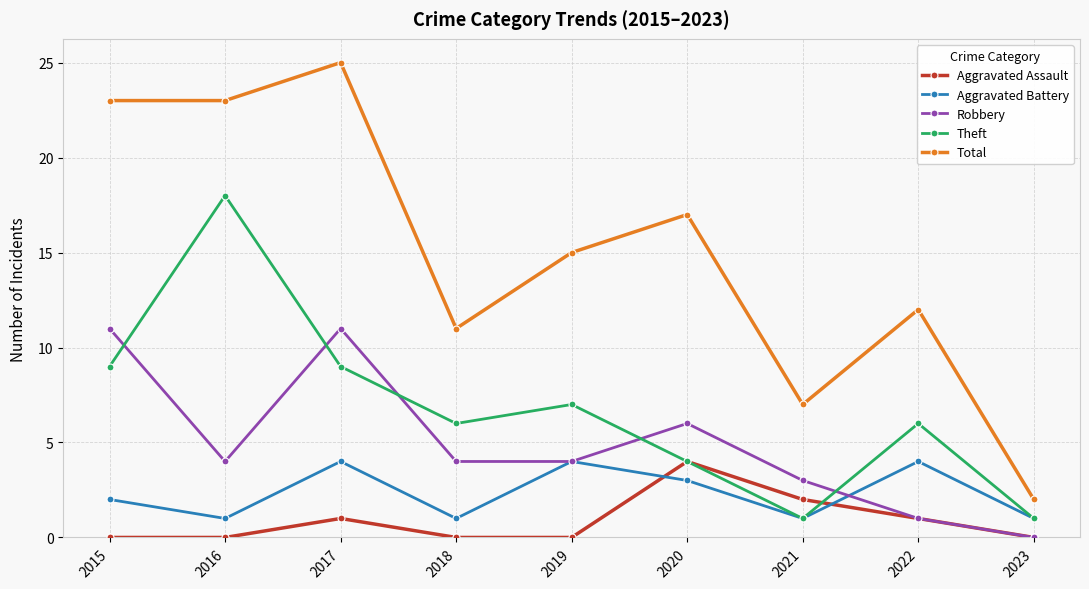

What is the average value of the Total series?

15